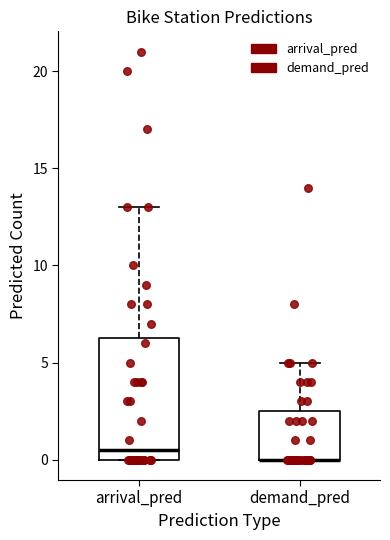

Comparing the boxes themselves (not the whiskers), which one is the tallest?

arrival_pred